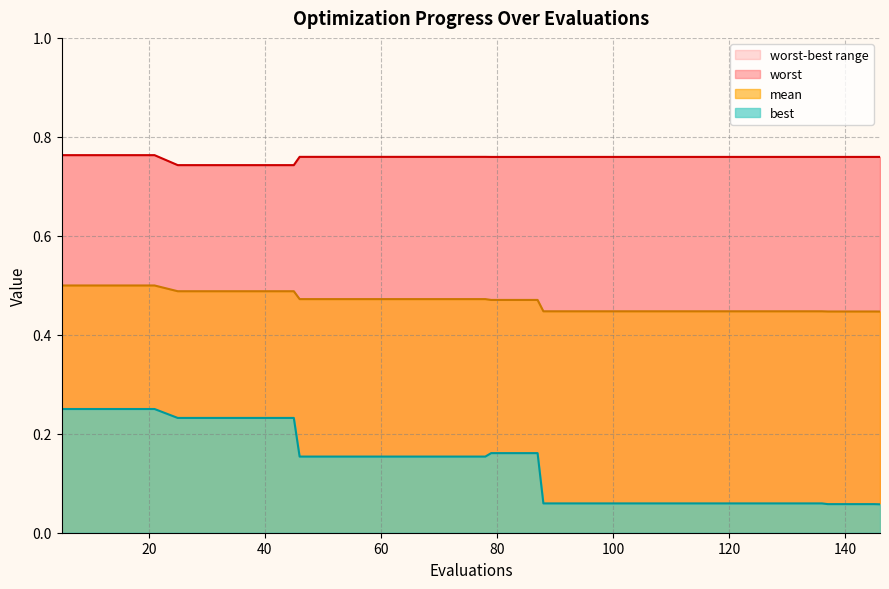

True or false: best and worst cross at least once.

False